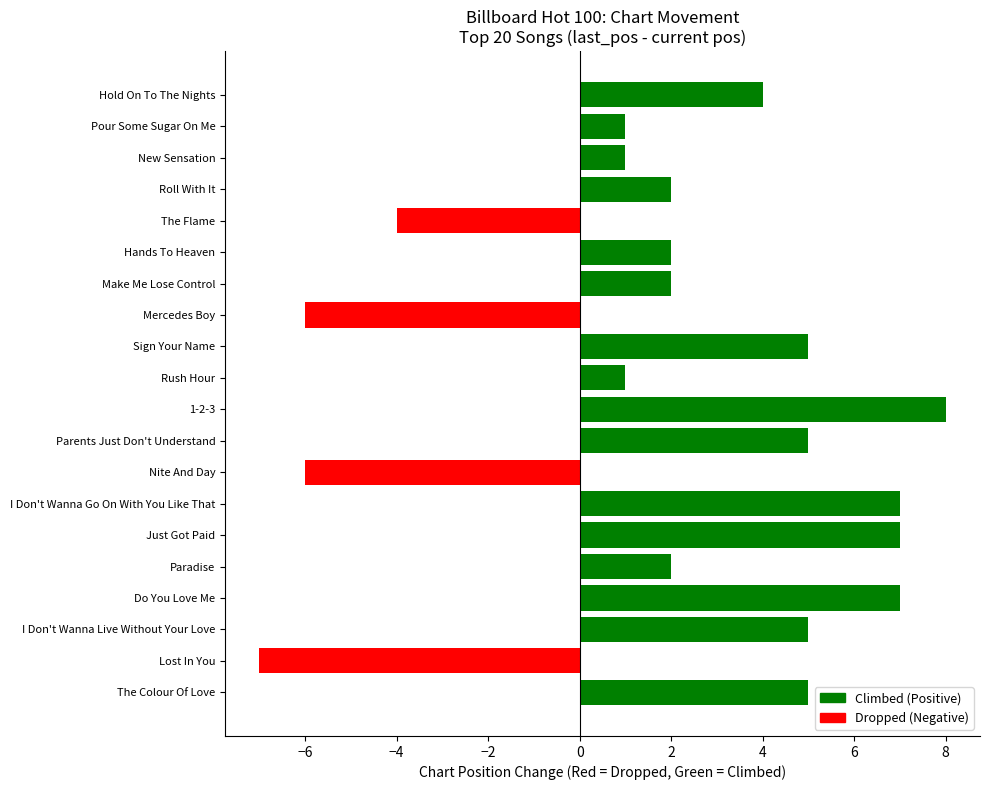

Are the bars horizontal?

Yes